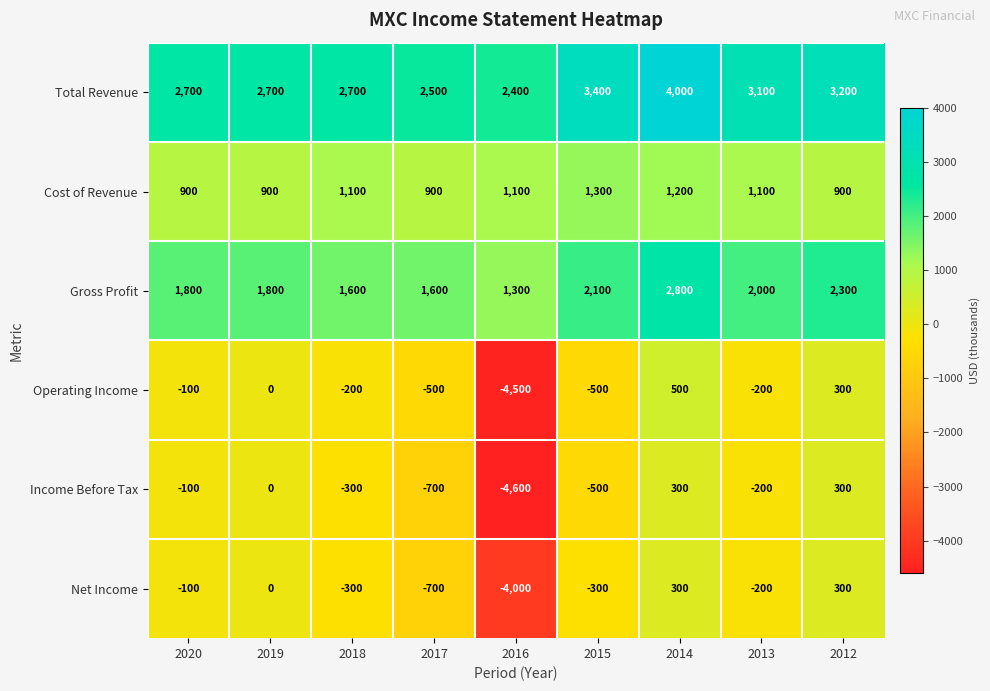

What is the difference between the maximum and second lowest values in the Operating Income series?

1000